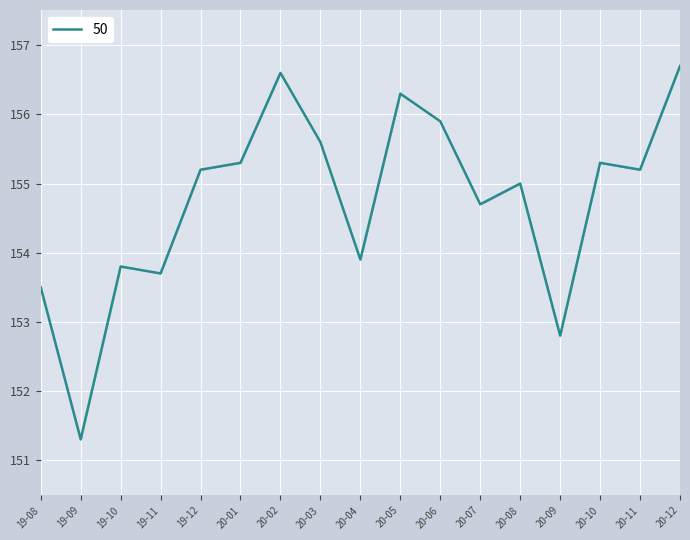

How many lines are shown in the chart?

1